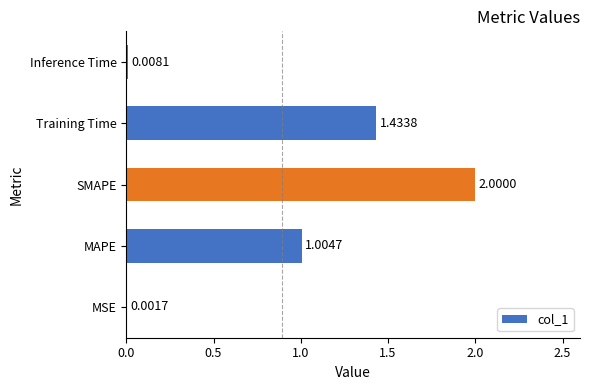

Where is the data nearest to the value 1?

MAPE